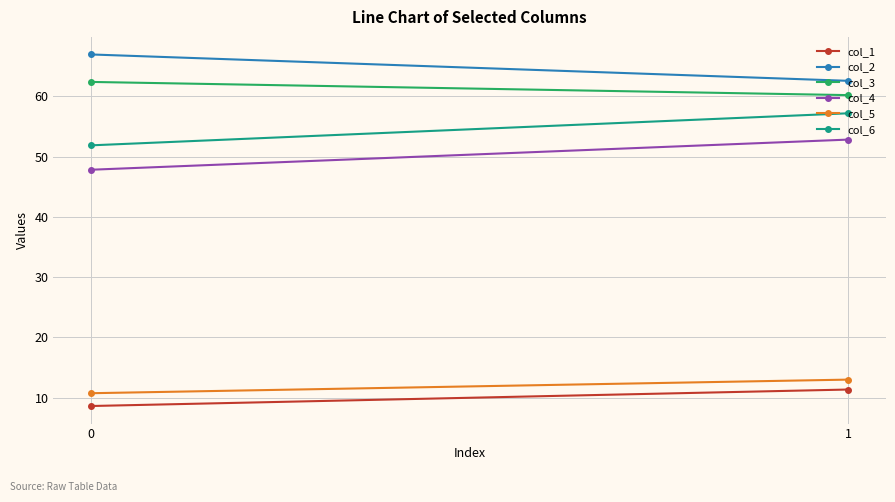

At which category is the sum across all series the highest?

1